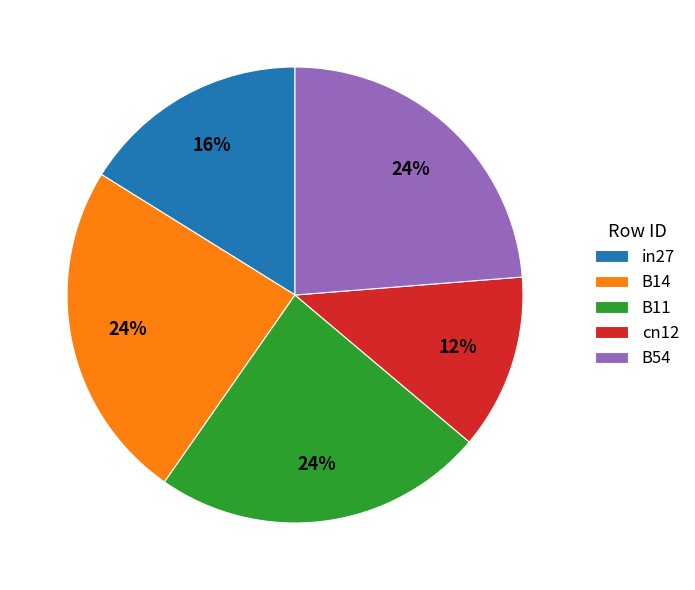

True or false: B54 accounts for 29% of the total.

False